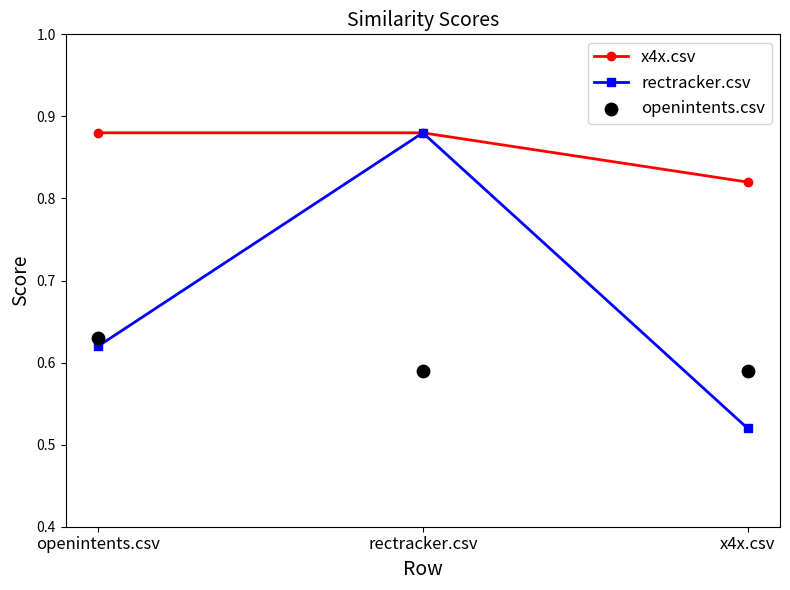

Is the value of rectracker.csv at rectracker.csv greater than the value of x4x.csv at x4x.csv?

Yes